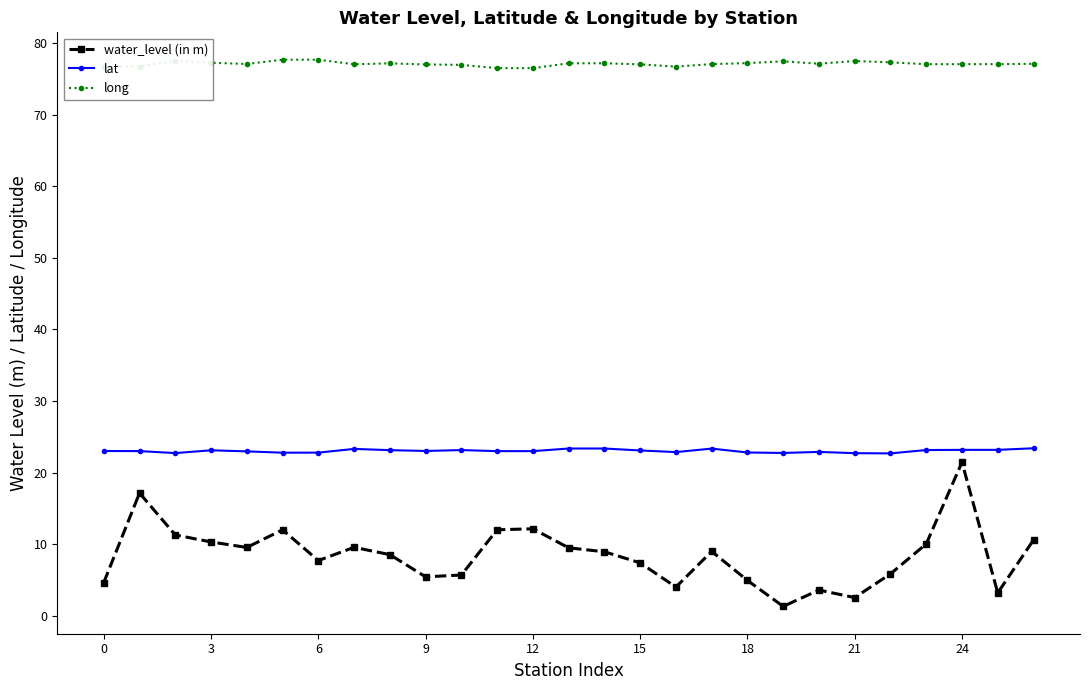

What is the value of the long point at the 17th from the left?

76.7